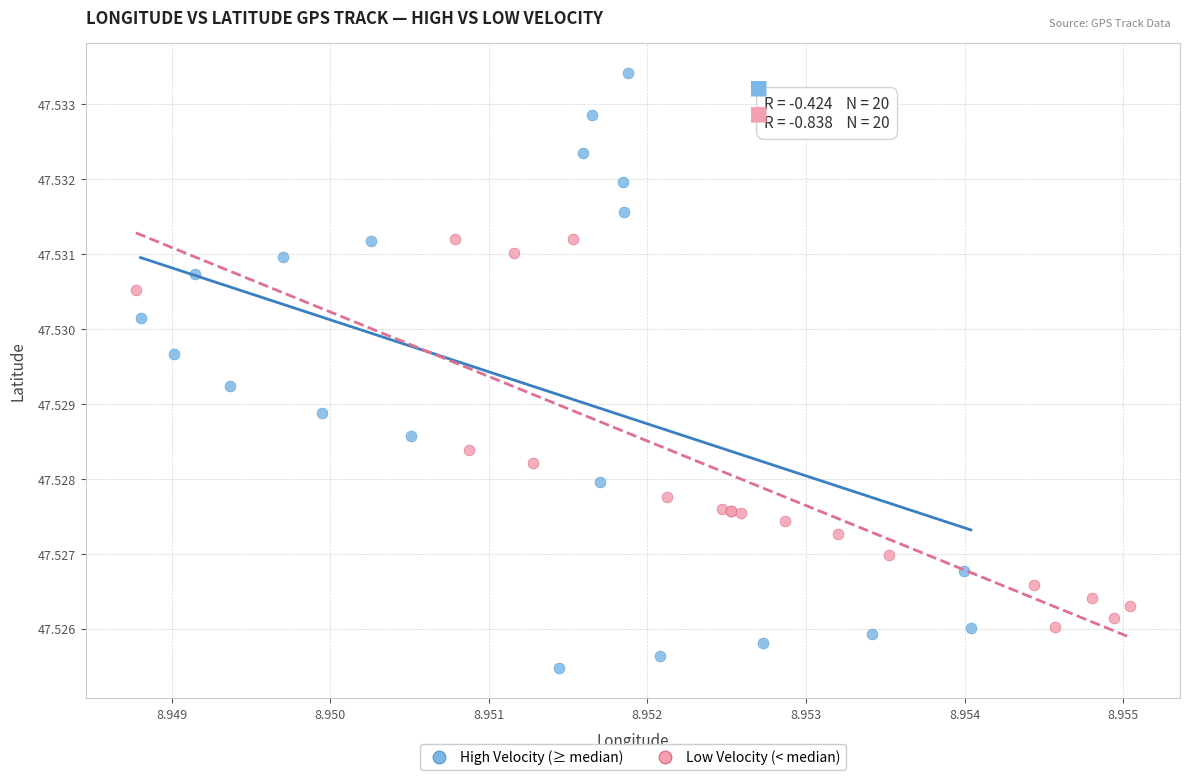

Which series has the widest spread of Y values?

High Velocity (≥ median)